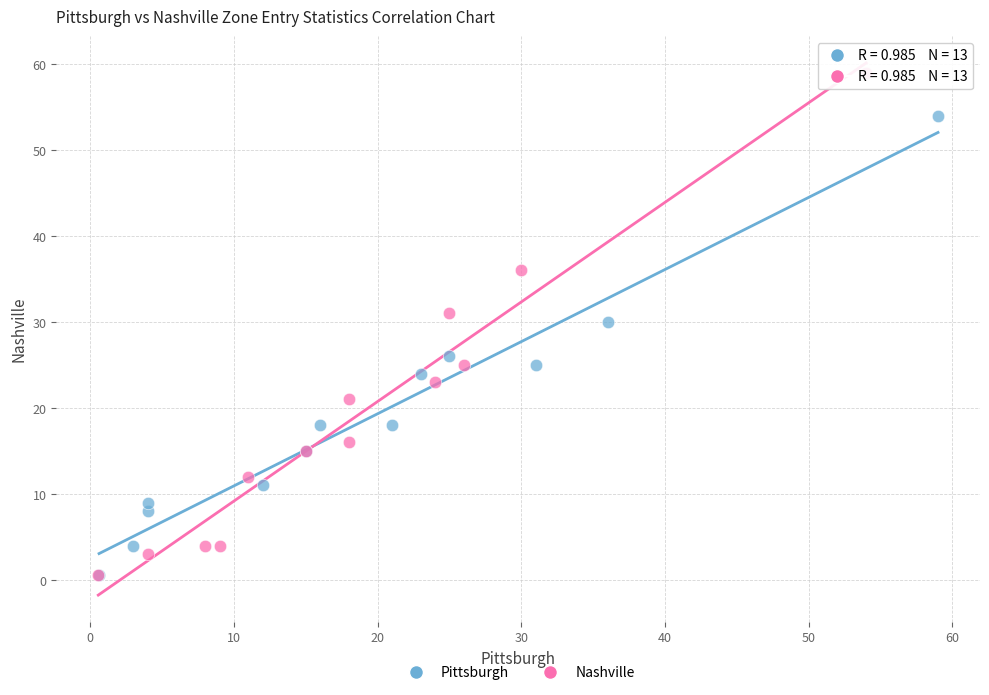

Which series contains the highest Y value?

Nashville